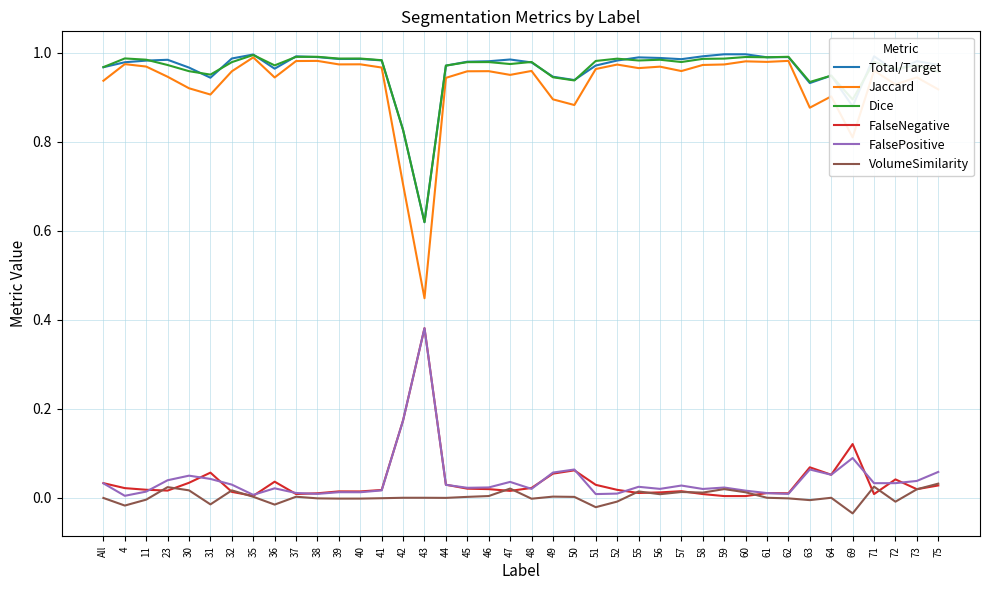

At which label does Dice reach its minimum?

43